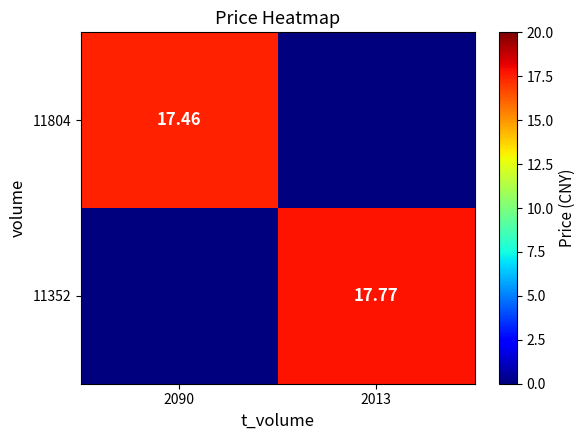

Where is 11352 nearest to the value 8?

2090